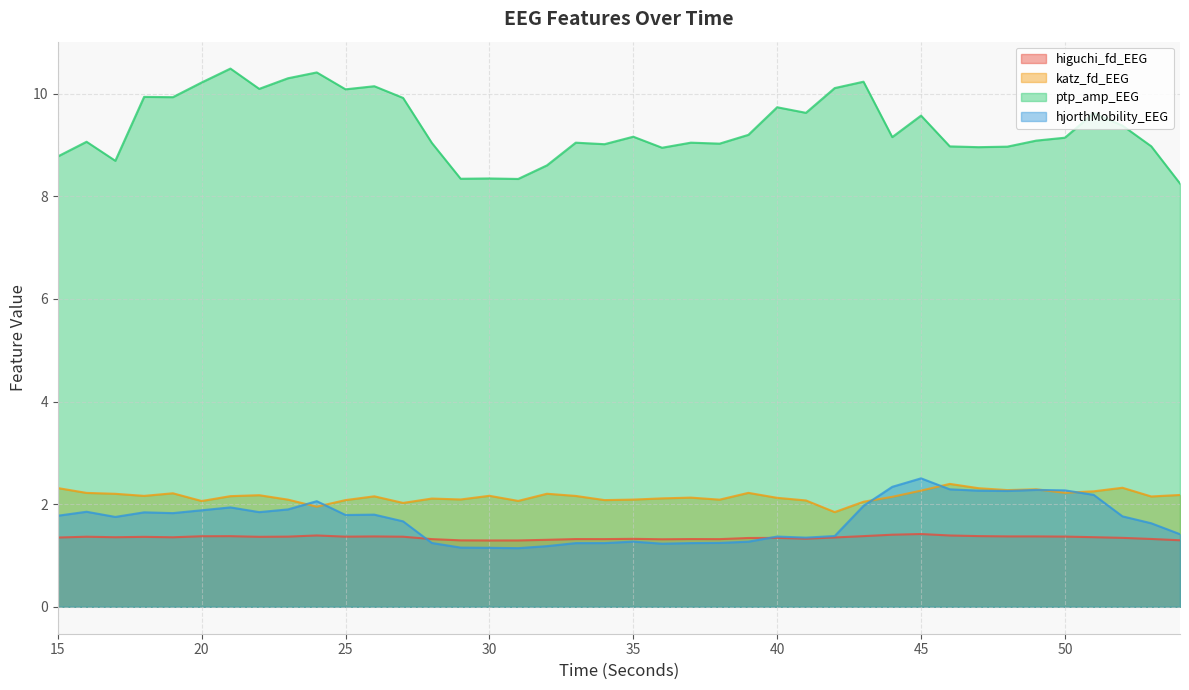

True or false: higuchi_fd_EEG has more than 1 interior local peaks.

True